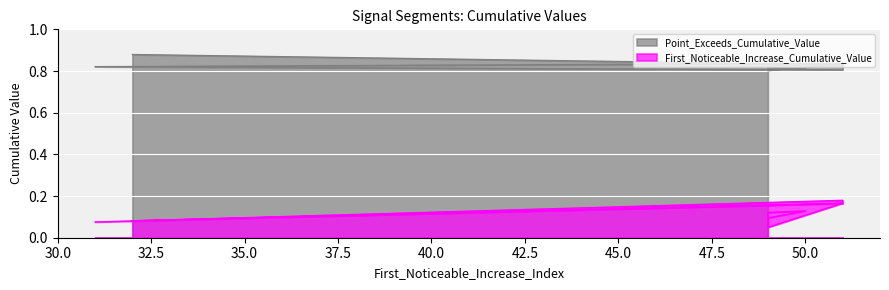

Reading left to right, extract all data points from this chart.

First_Noticeable_Increase_Cumulative_Value: 32=0.1	51=0.2	51=0.2	51=0.2	31=0.1	51=0.2	49=0.0	49=0.1	50=0.1	49=0.1
Point_Exceeds_Cumulative_Value: 32=0.9	51=0.8	51=0.8	51=0.8	31=0.8	51=0.8	49=0.8	49=0.8	50=0.8	49=0.8